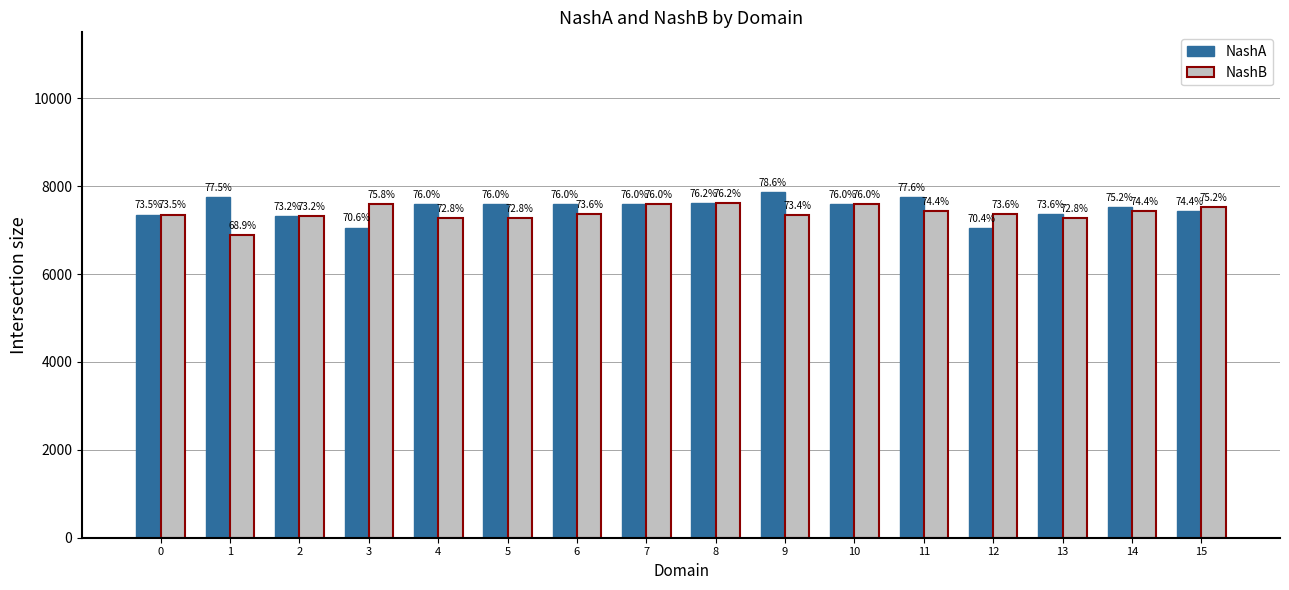

What are all the series names shown in the legend?

NashA, NashB